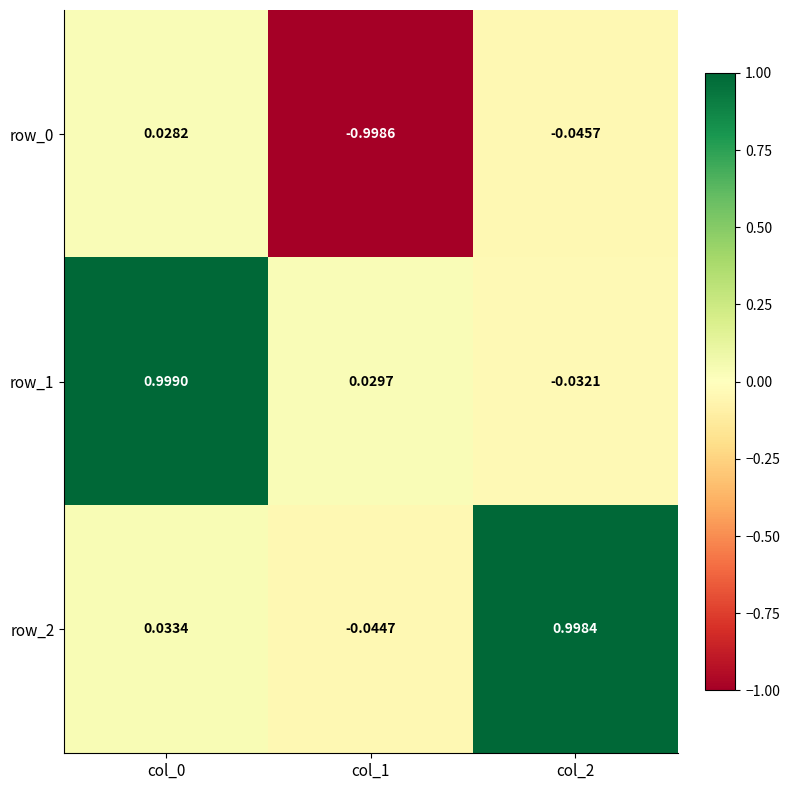

Is the value of row_1 at col_0 greater than the value of row_0 at col_0?

Yes